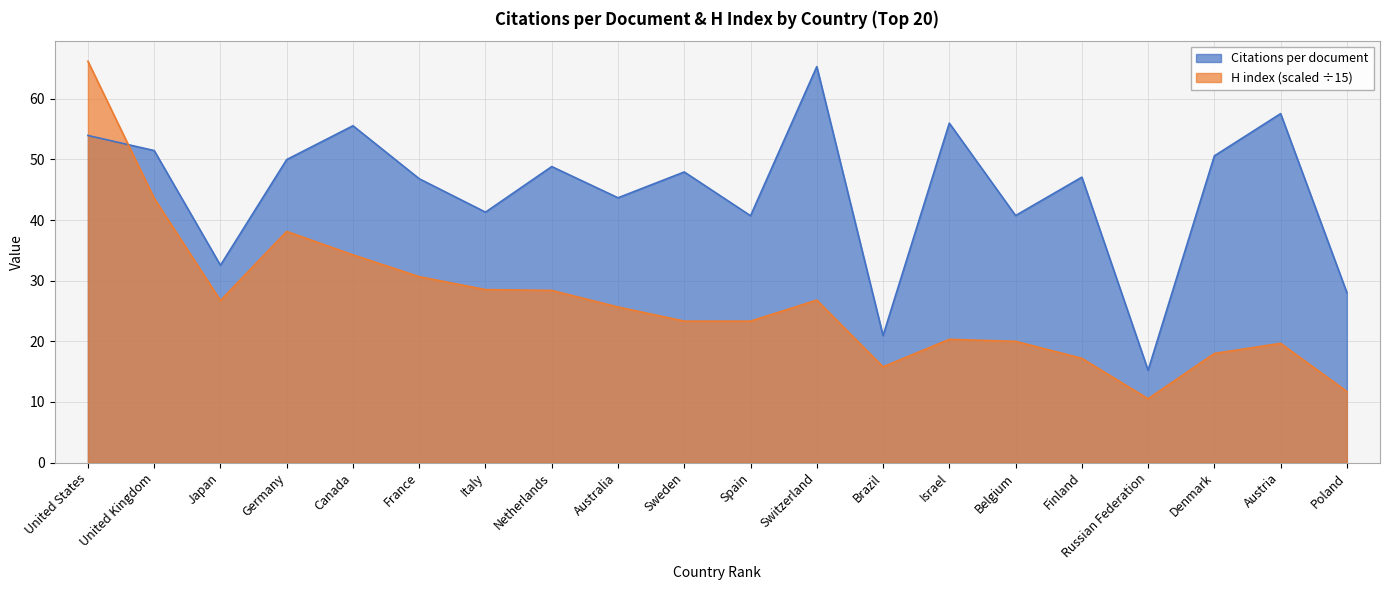

Does the chart have visible grid lines?

Yes